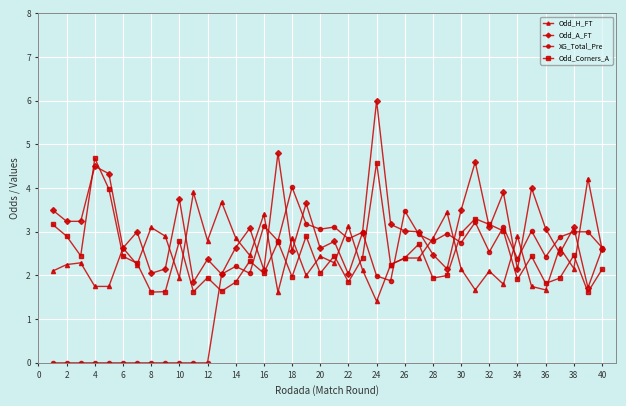

True or false: Odd_A_FT has more than 1 interior local peaks.

True